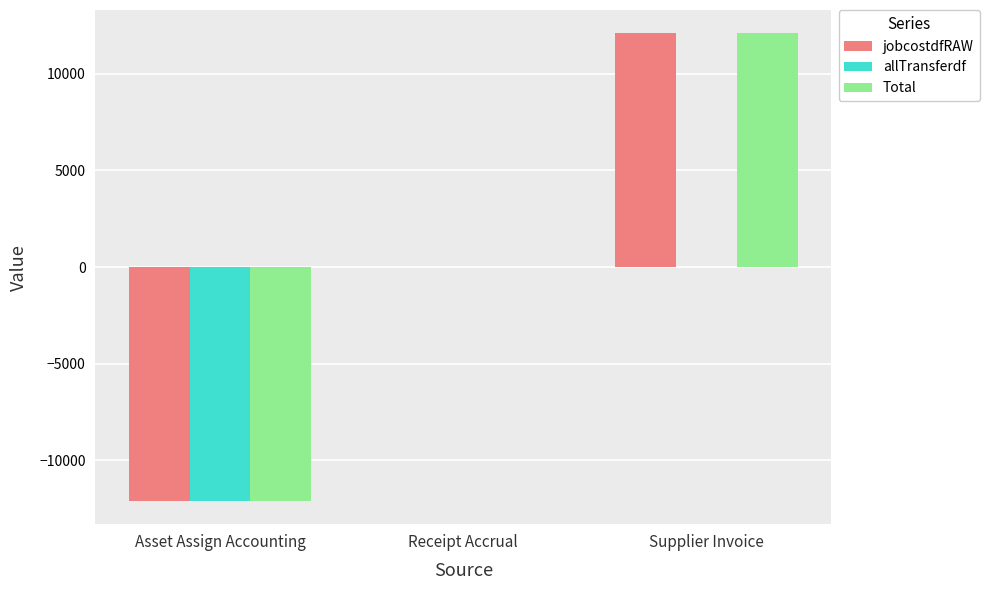

Which category has the highest value across all series?

Supplier Invoice